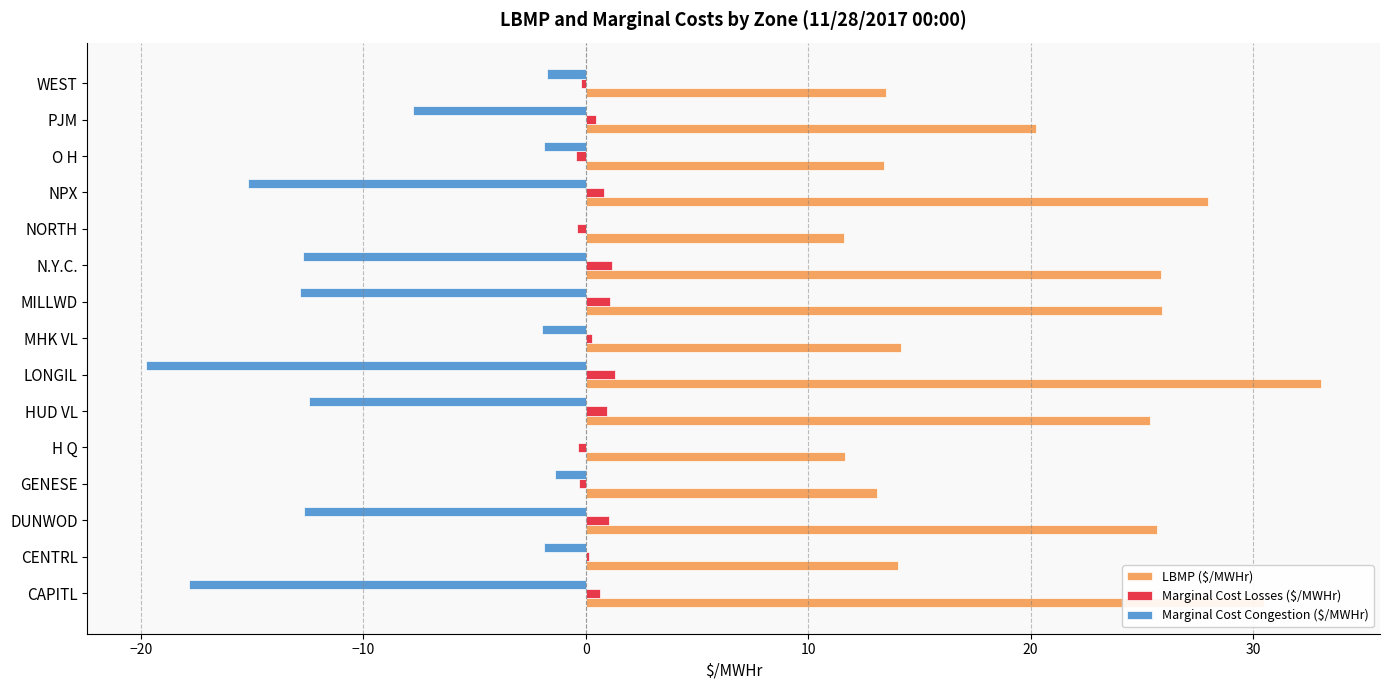

At which category does the chart reach its peak across all series?

LONGIL